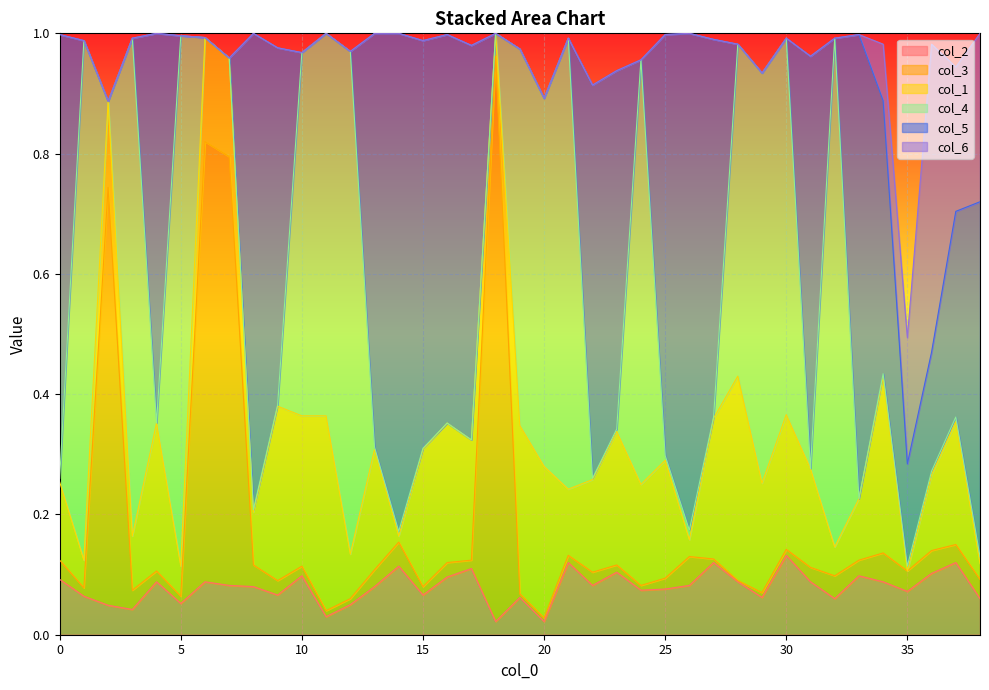

After their last crossing, which series has the higher values: col_3 or col_6?

col_6